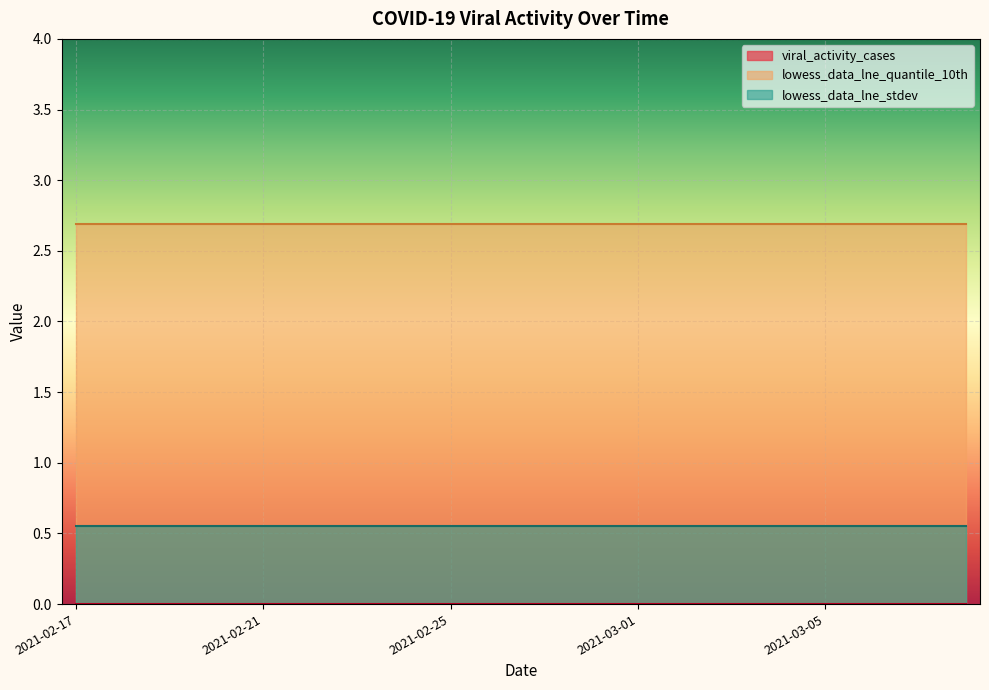

Which has a higher value, 2021-02-27 or 2021-02-25?

2021-02-27